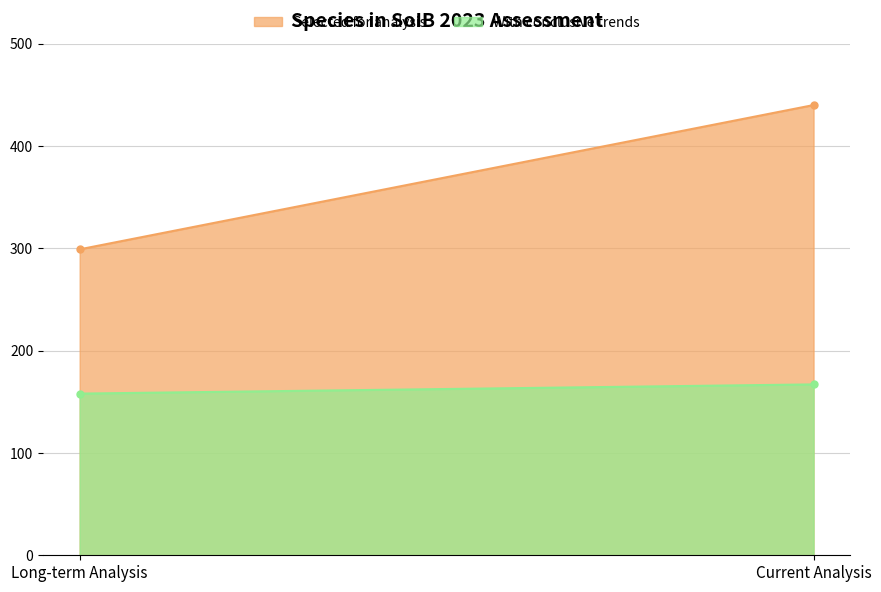

What is the sum of all Selected for analysis values?

739